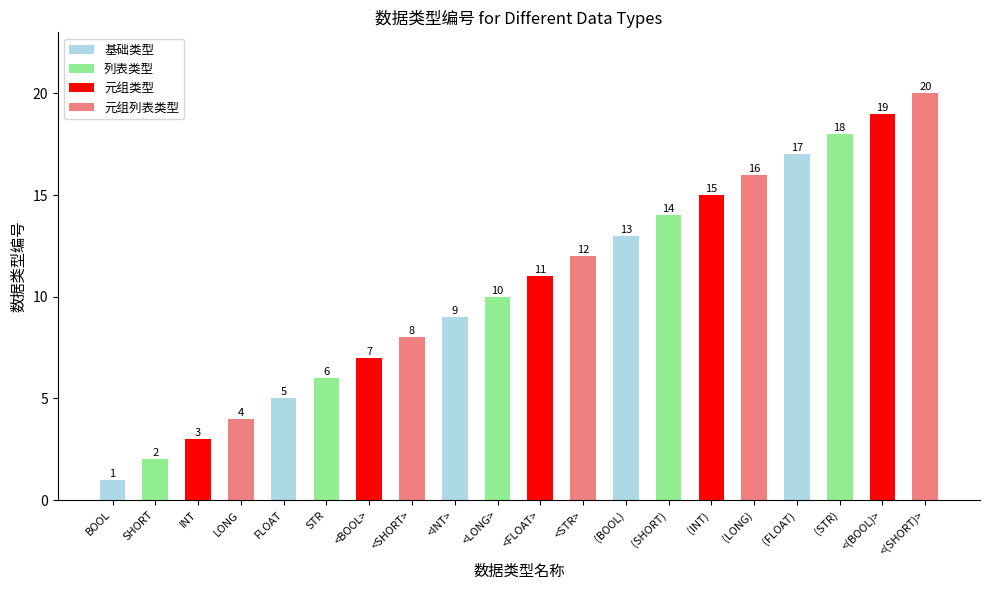

How many series are shown in this chart?

1